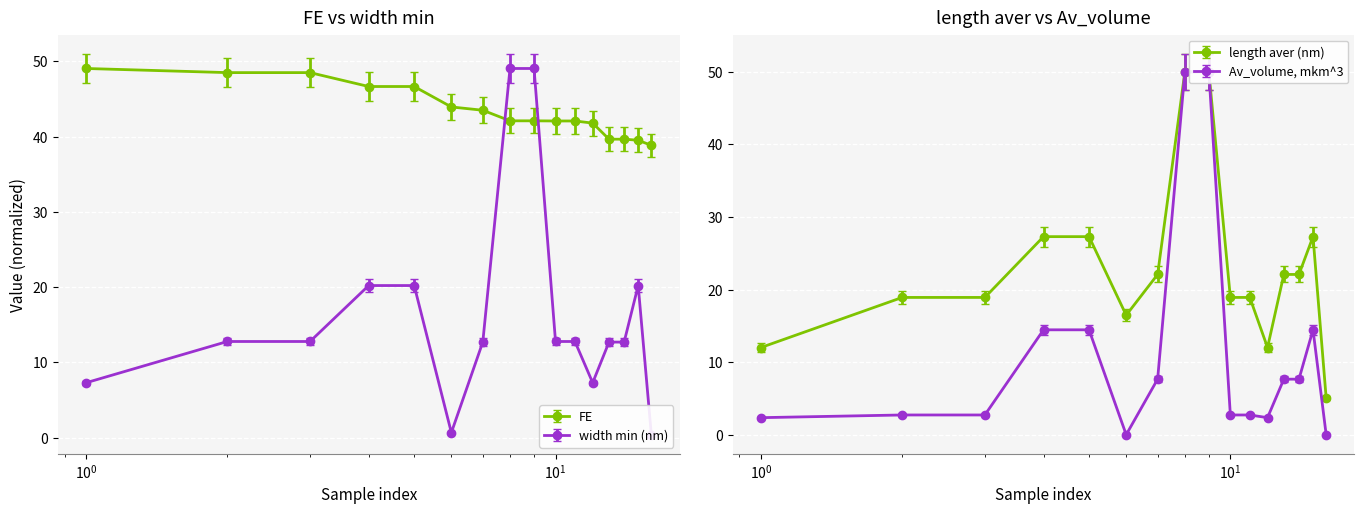

Is it true that width min (nm) equals 28.4 at 14?

False